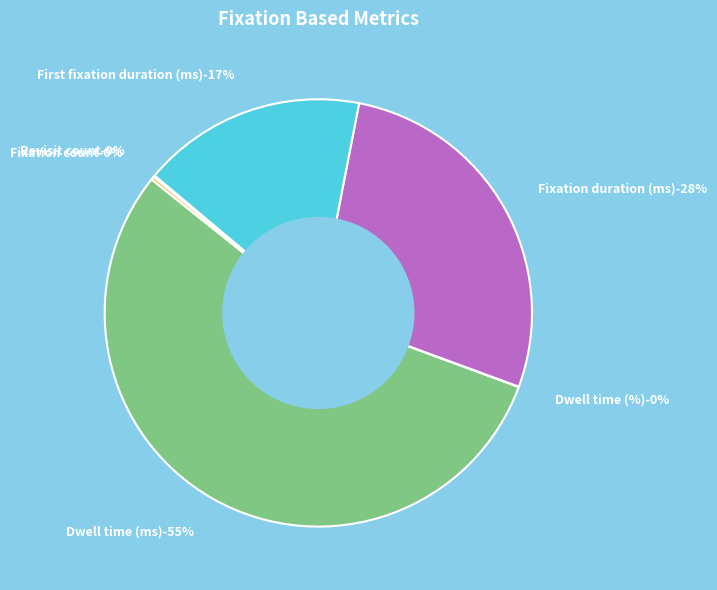

How much of the chart is everything except Dwell time (%)?

100.0%